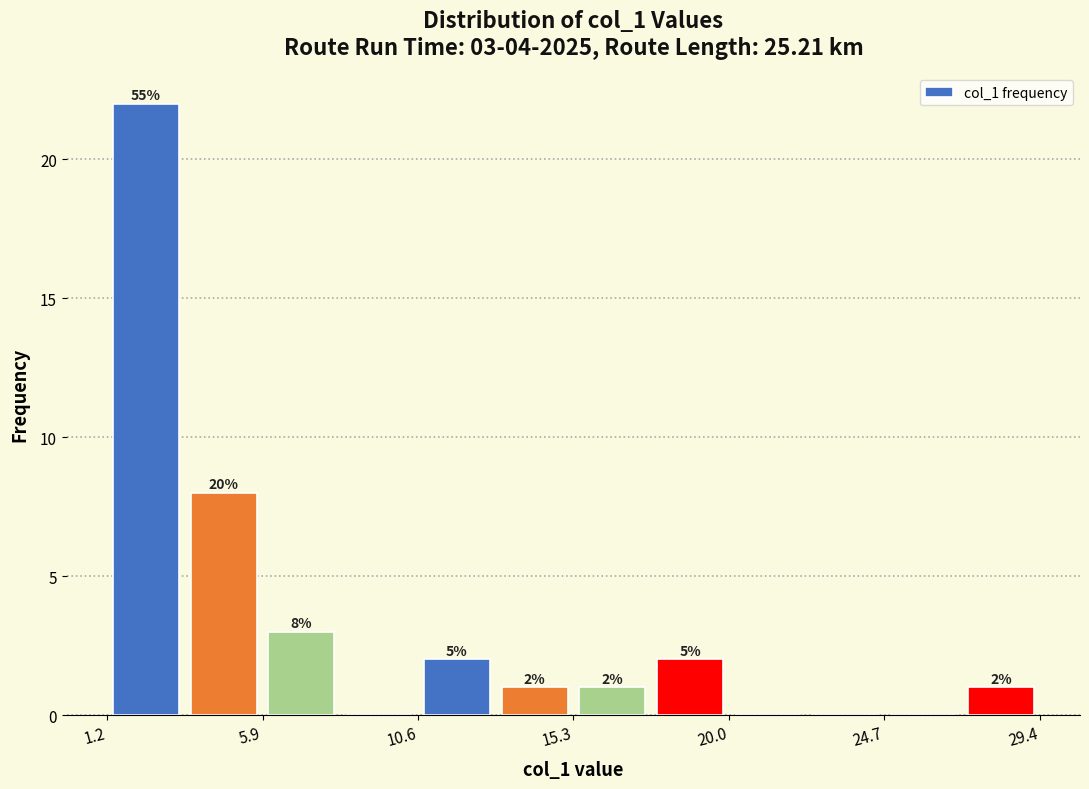

Over which range of the x-axis is the bar tallest?

1.0 to 3.5